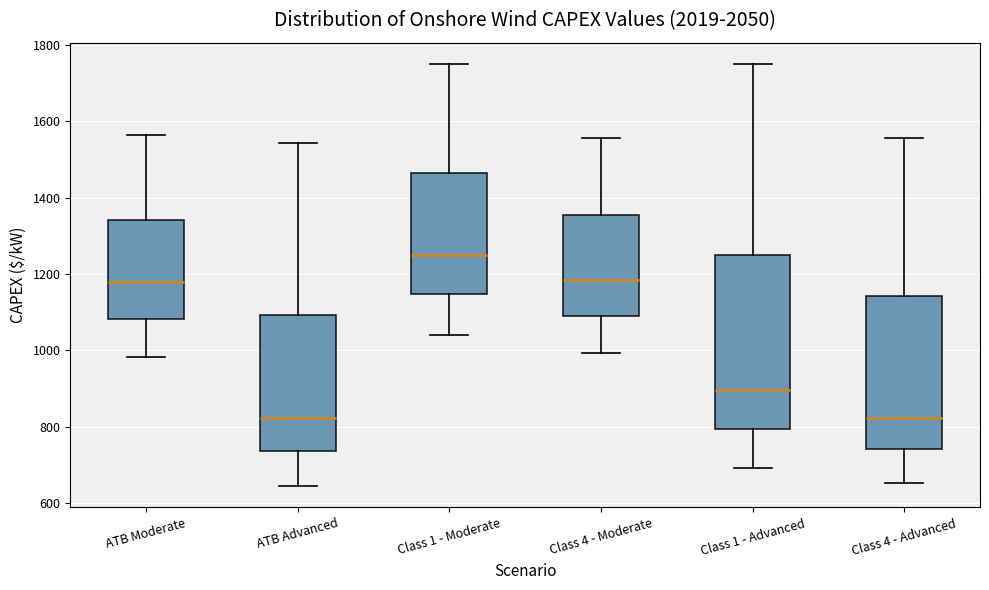

Which box's median line is the highest?

Class 1 - Moderate